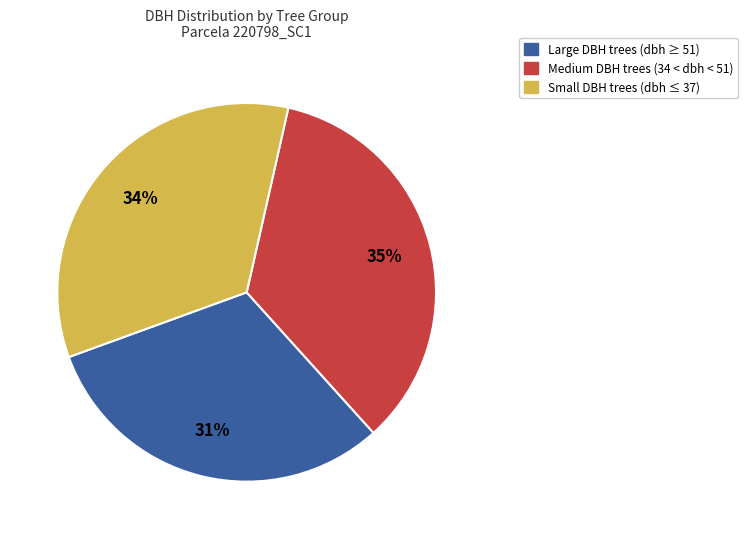

Is the sum of Large DBH trees (dbh ≥ 51) and Small DBH trees (dbh ≤ 37) greater than half?

Yes